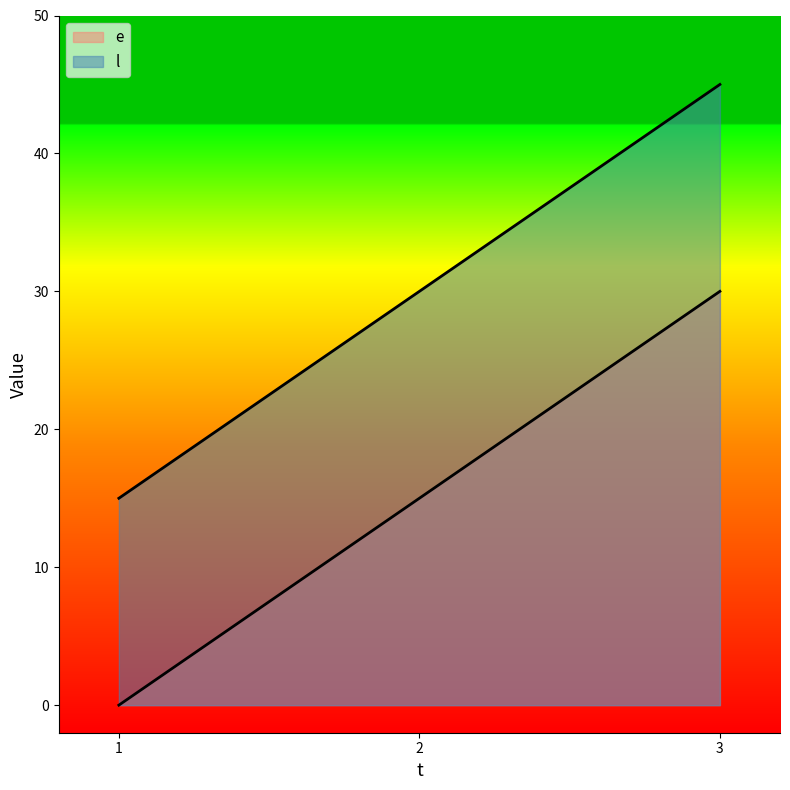

What is the highest value of the l series?

45